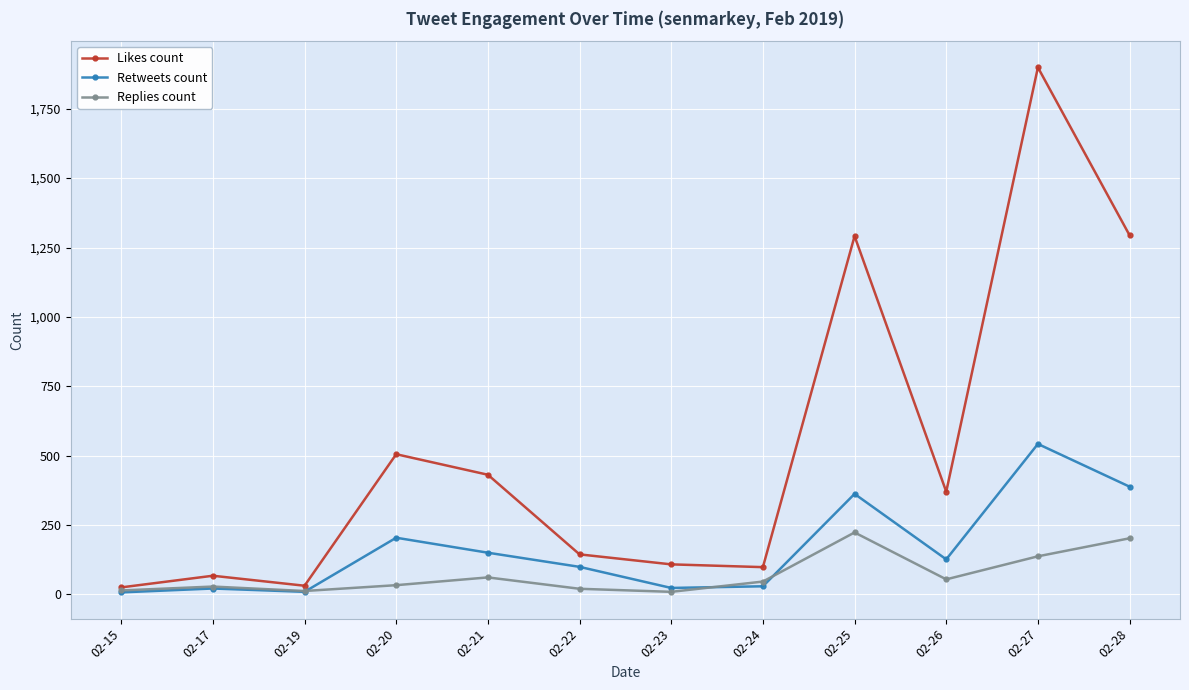

True or false: Likes count and Retweets count intersect in this chart.

False